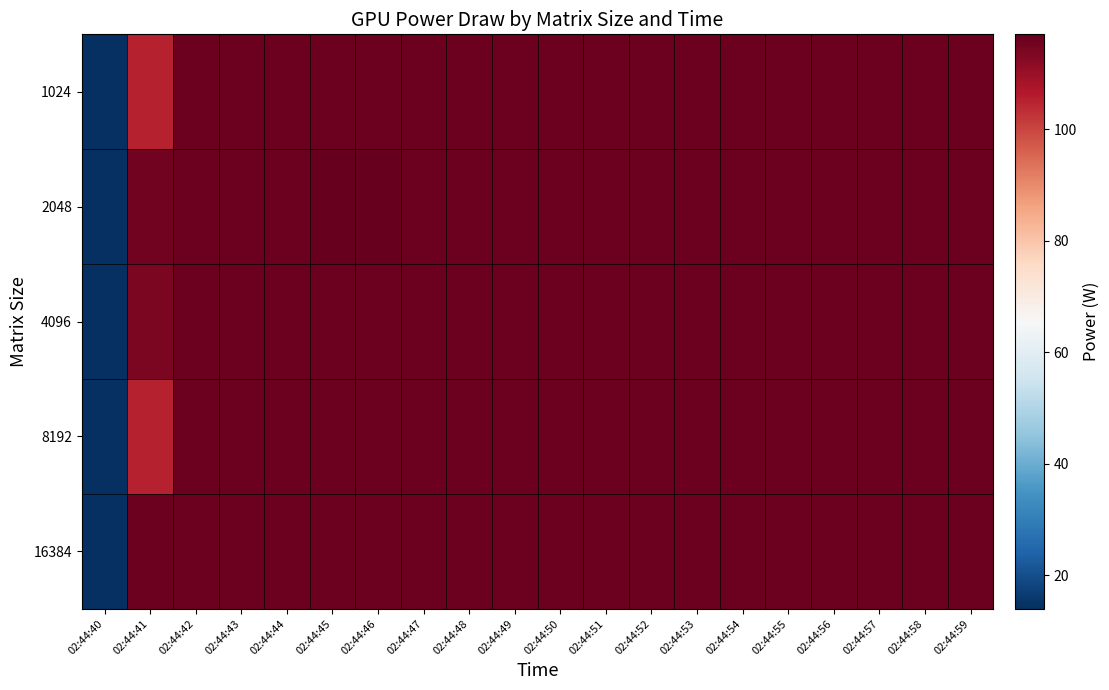

Reading left to right, list all the values displayed in this chart.

1024: 02:44:40=14	02:44:41=105	02:44:42=116	02:44:43=116	02:44:44=116	02:44:45=116	02:44:46=116	02:44:47=116	02:44:48=116	02:44:49=116	02:44:50=116	02:44:51=116	02:44:52=116	02:44:53=116	02:44:54=116	02:44:55=116	02:44:56=116	02:44:57=116	02:44:58=116	02:44:59=116
2048: 02:44:40=14	02:44:41=115	02:44:42=116	02:44:43=116	02:44:44=116	02:44:45=117	02:44:46=117	02:44:47=116	02:44:48=116	02:44:49=116	02:44:50=116	02:44:51=116	02:44:52=116	02:44:53=116	02:44:54=116	02:44:55=116	02:44:56=116	02:44:57=116	02:44:58=116	02:44:59=116
4096: 02:44:40=14	02:44:41=114	02:44:42=116	02:44:43=116	02:44:44=116	02:44:45=116	02:44:46=116	02:44:47=116	02:44:48=116	02:44:49=116	02:44:50=116	02:44:51=116	02:44:52=116	02:44:53=116	02:44:54=116	02:44:55=116	02:44:56=116	02:44:57=116	02:44:58=116	02:44:59=116
8192: 02:44:40=14	02:44:41=105	02:44:42=116	02:44:43=116	02:44:44=116	02:44:45=116	02:44:46=116	02:44:47=116	02:44:48=116	02:44:49=116	02:44:50=116	02:44:51=116	02:44:52=116	02:44:53=116	02:44:54=116	02:44:55=116	02:44:56=116	02:44:57=116	02:44:58=116	02:44:59=116
16384: 02:44:40=14	02:44:41=116	02:44:42=116	02:44:43=116	02:44:44=116	02:44:45=116	02:44:46=116	02:44:47=116	02:44:48=116	02:44:49=116	02:44:50=116	02:44:51=116	02:44:52=116	02:44:53=116	02:44:54=116	02:44:55=116	02:44:56=116	02:44:57=116	02:44:58=116	02:44:59=116